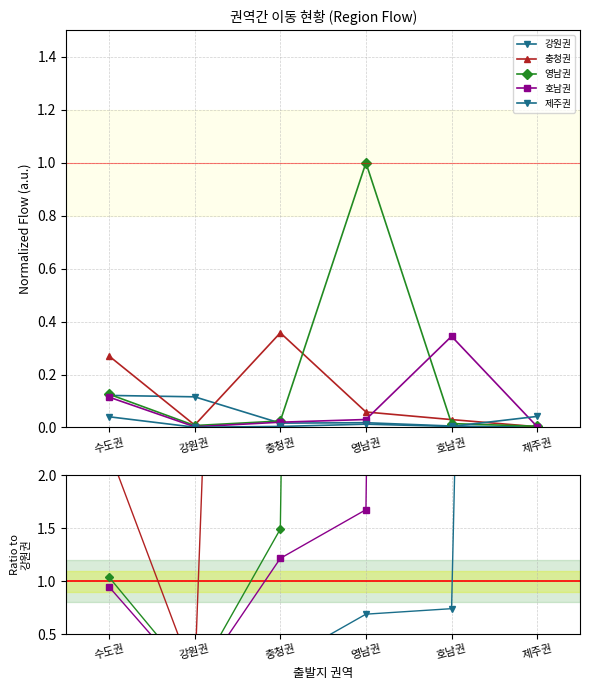

At how many categories does at least one series exceed 38?

2